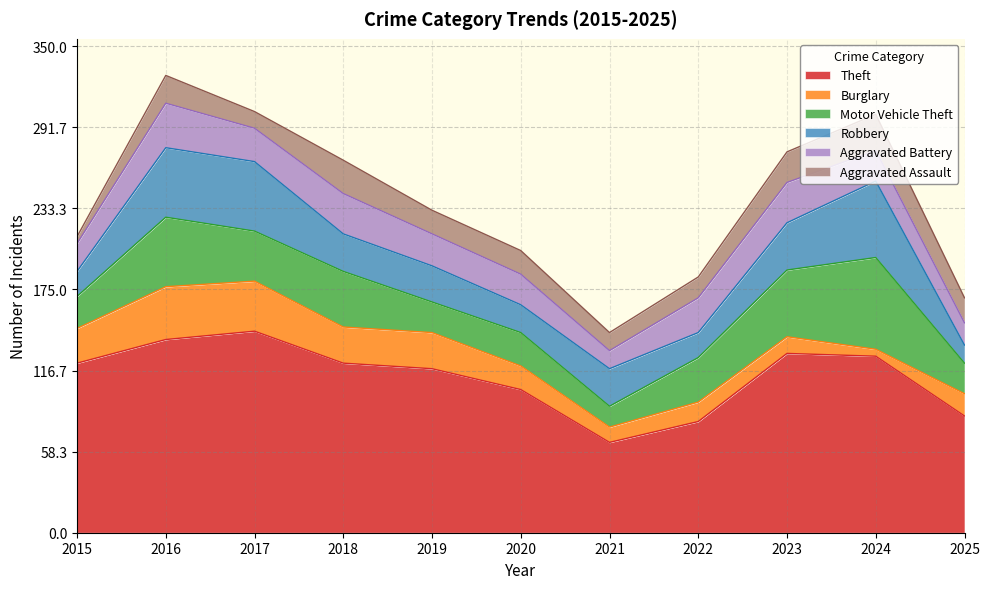

Where does the Motor Vehicle Theft series first go above 32?

2016